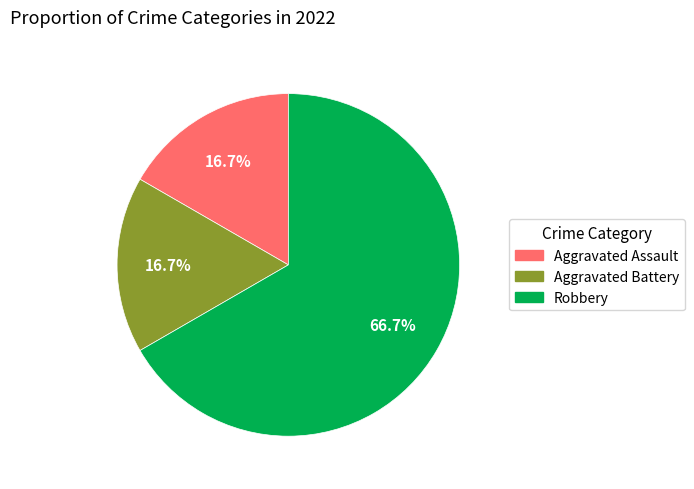

Is the sum of Aggravated Battery and Aggravated Assault greater than half?

No